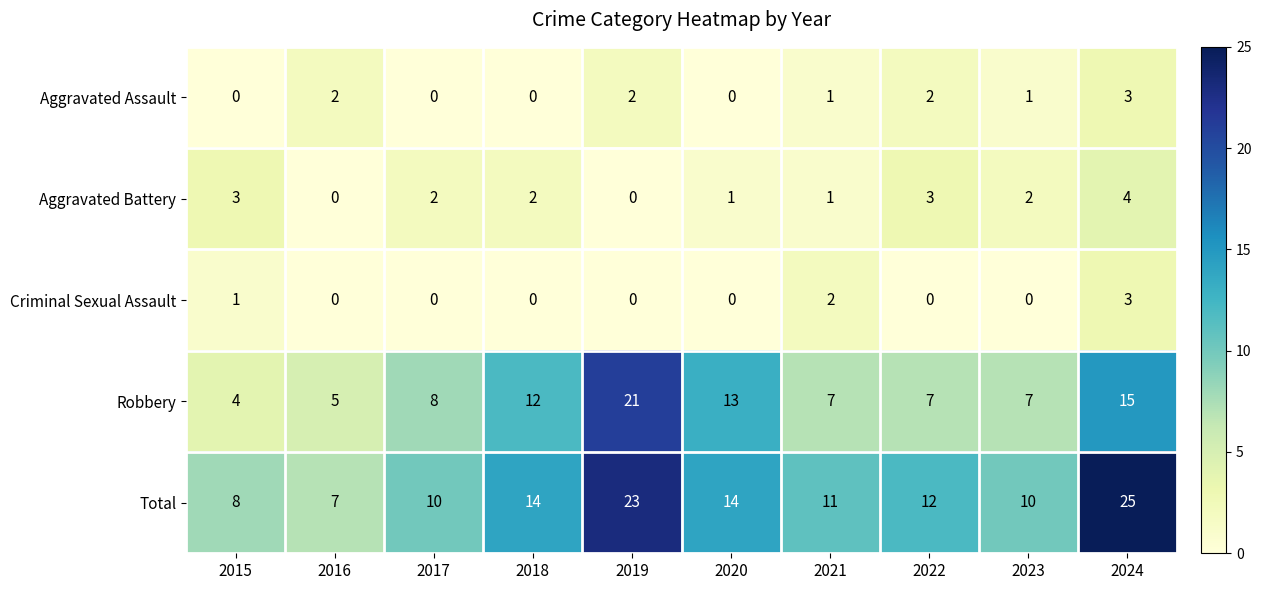

Rank the series at 2023 from highest to lowest value.

Total, Robbery, Aggravated Battery, Aggravated Assault, Criminal Sexual Assault